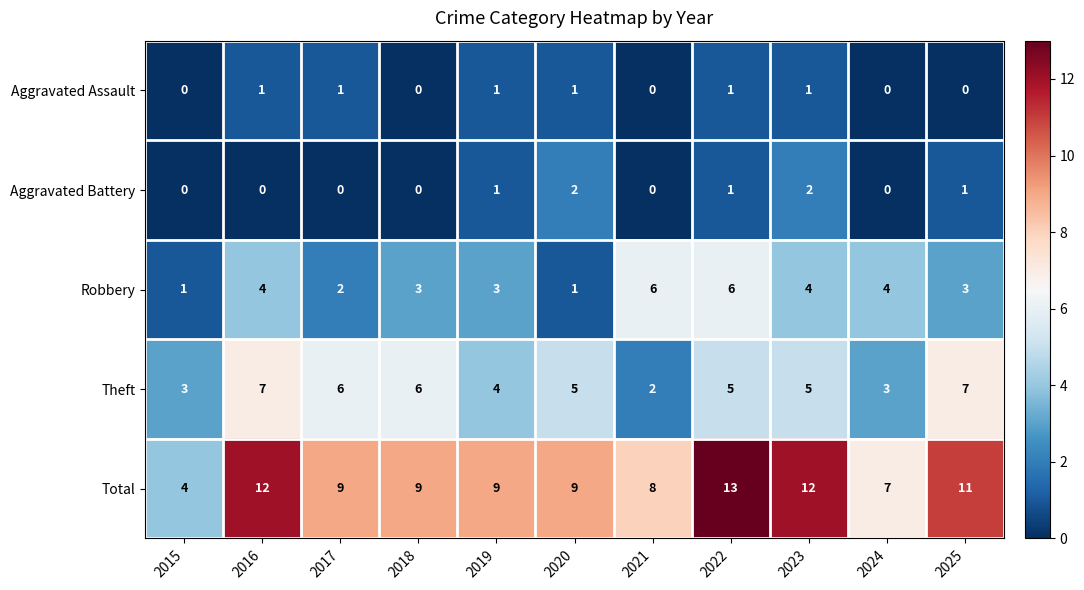

Rank the series by their maximum value, from highest to lowest.

Total, Theft, Robbery, Aggravated Battery, Aggravated Assault